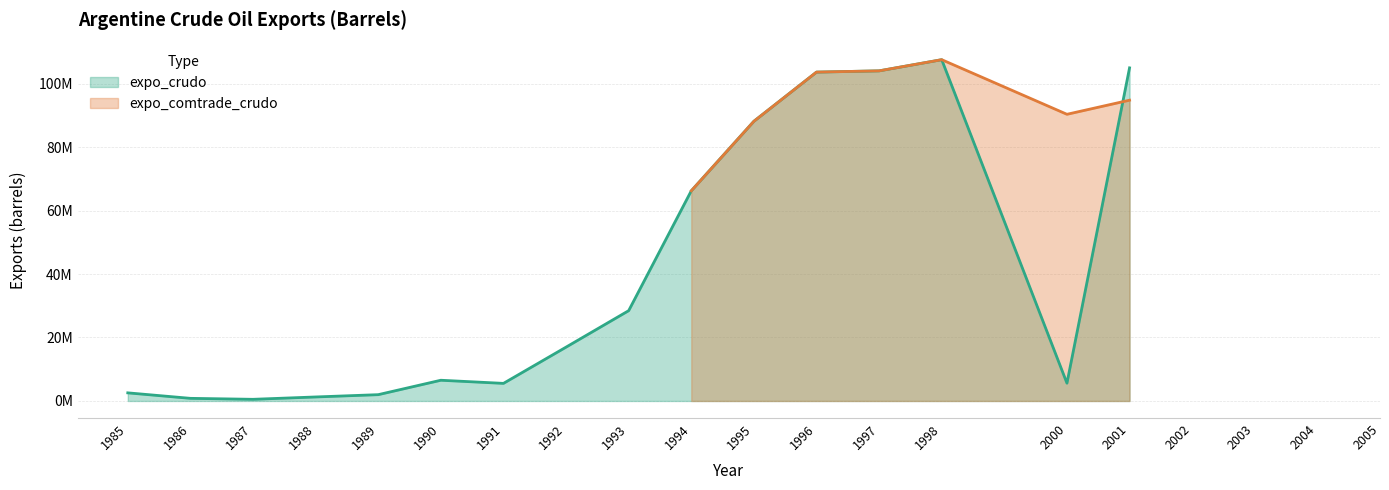

Between 1990 and 1997, which series saw the biggest shift?

expo_comtrade_crudo